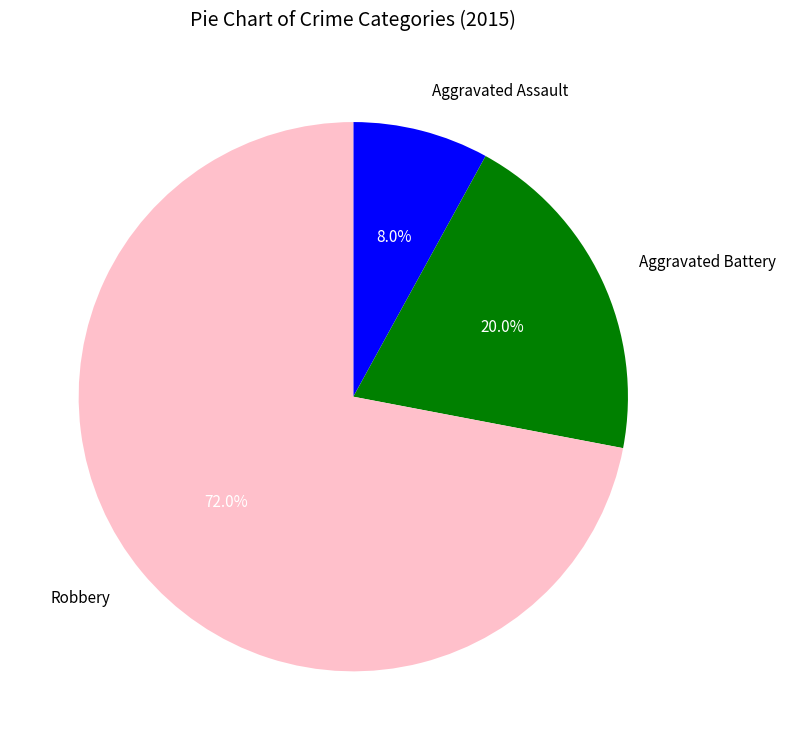

To the nearest percent, what percentage of the pie is Aggravated Assault?

8%